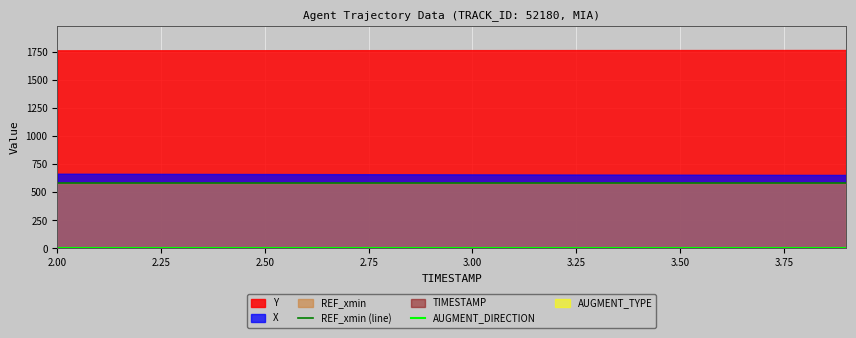

What is the lowest value of the REF_xmin (line) series?

580.4